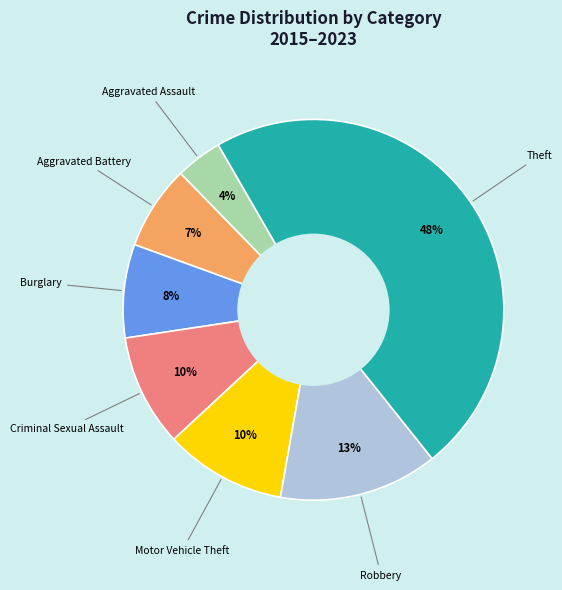

To the nearest percent, what is the difference between the largest and smallest slice percentages?

44%